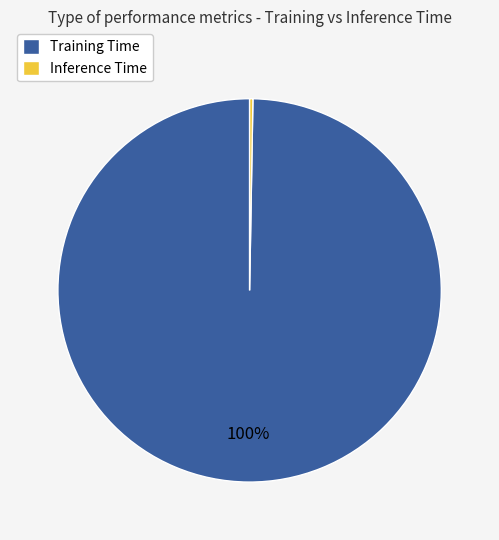

True or false: Training Time accounts for 89% of the total.

False